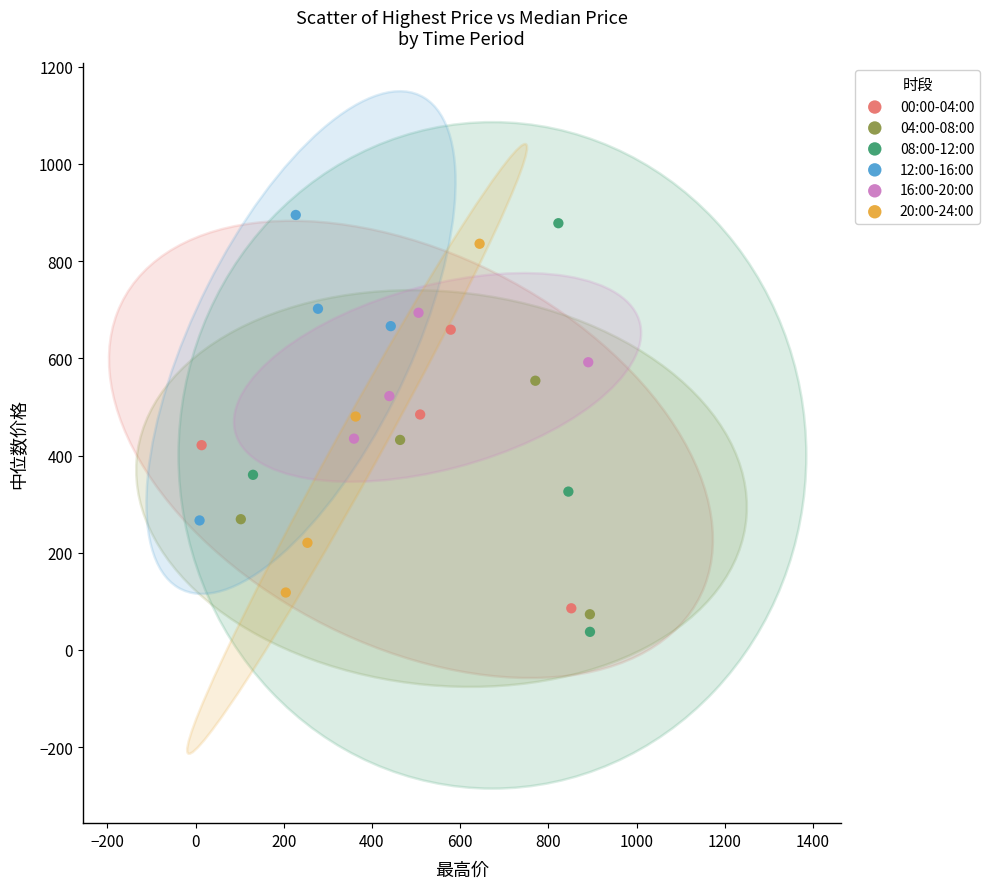

What are all the series names shown in the legend?

00:00-04:00, 04:00-08:00, 08:00-12:00, 12:00-16:00, 16:00-20:00, 20:00-24:00